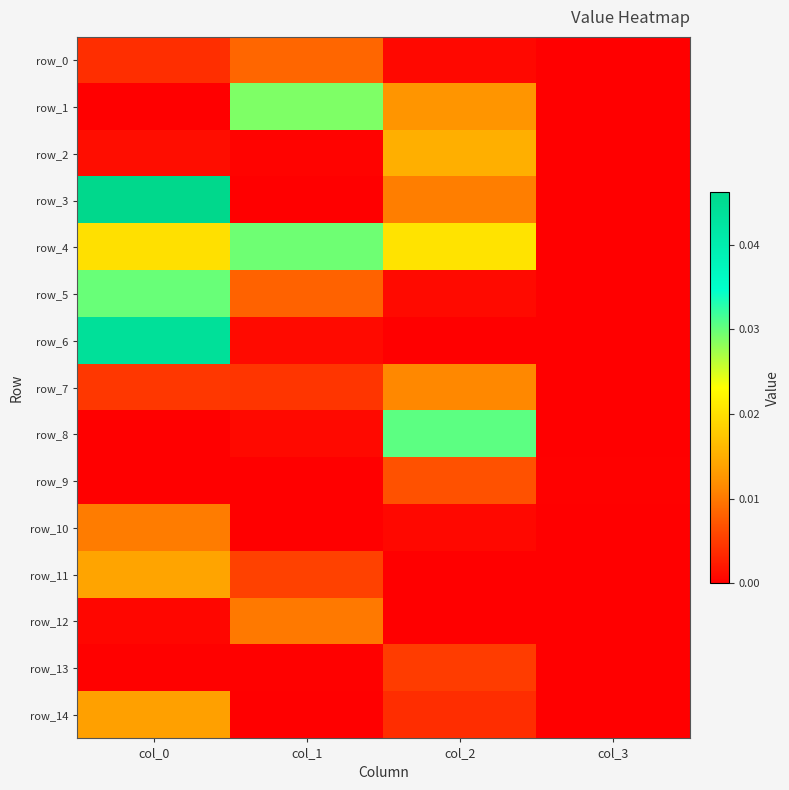

Where is row_7 nearest to the value 0?

col_3